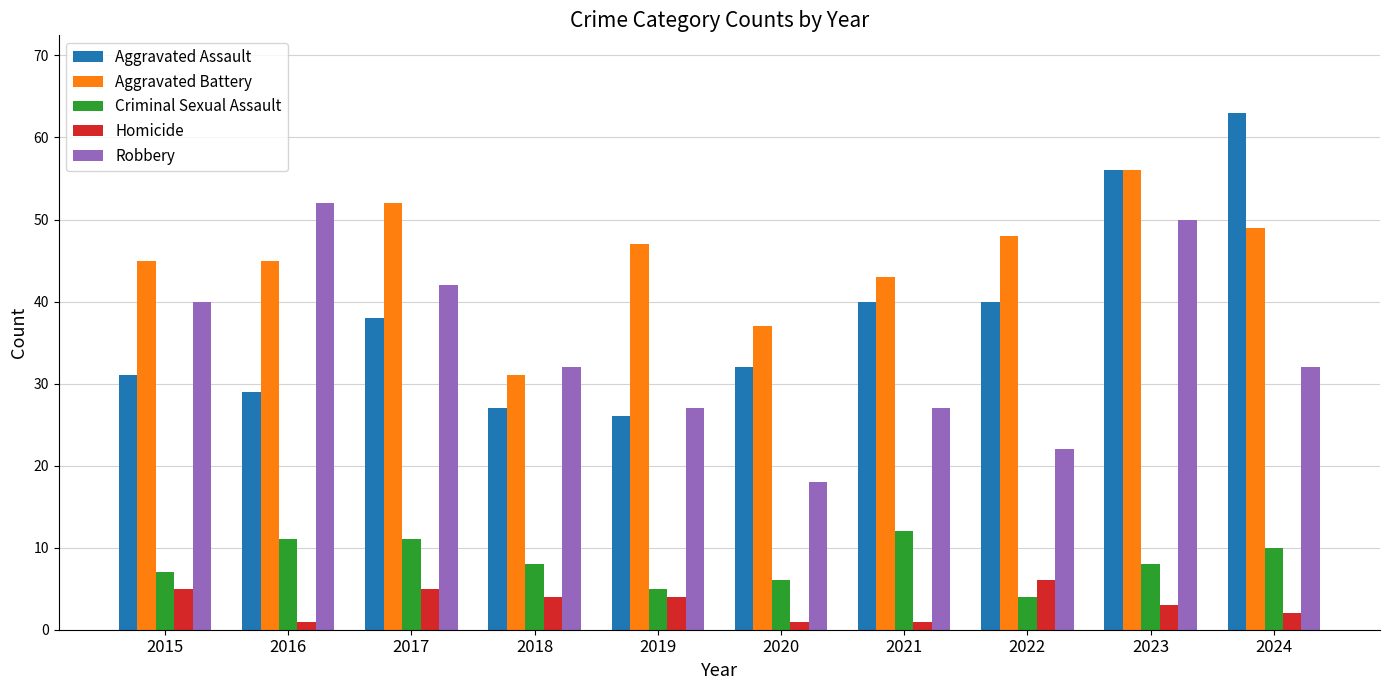

True or false: Aggravated Assault has a value of 40 at 2018.

False